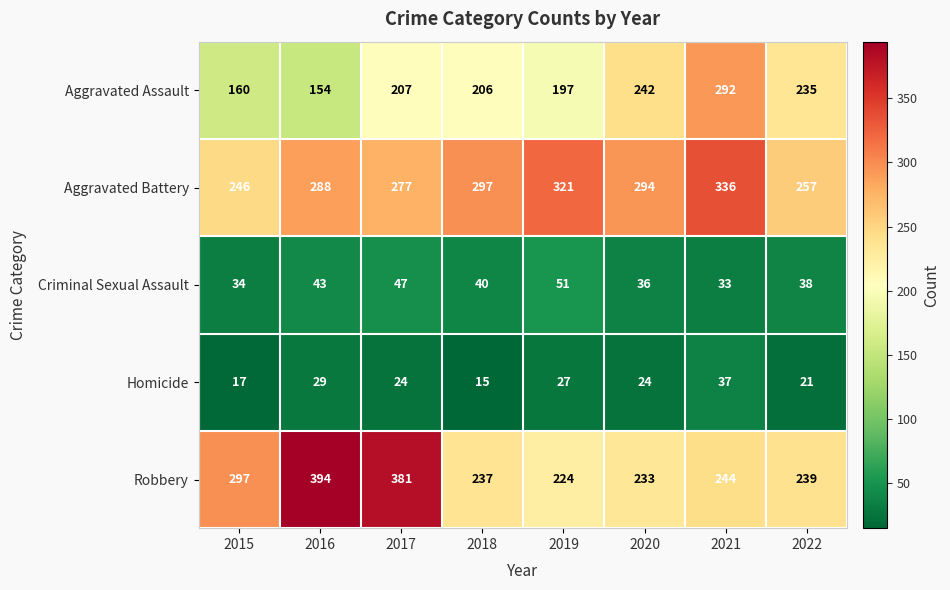

Where is Homicide nearest to the value 26?

2019